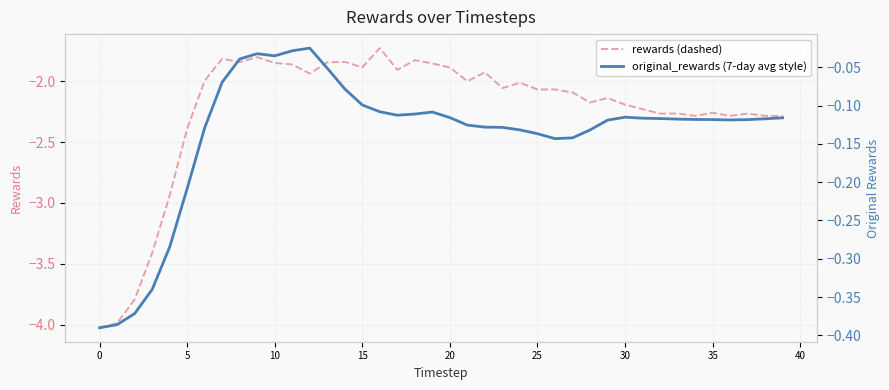

The value of original_rewards at 28 is -0.2. True or false?

False